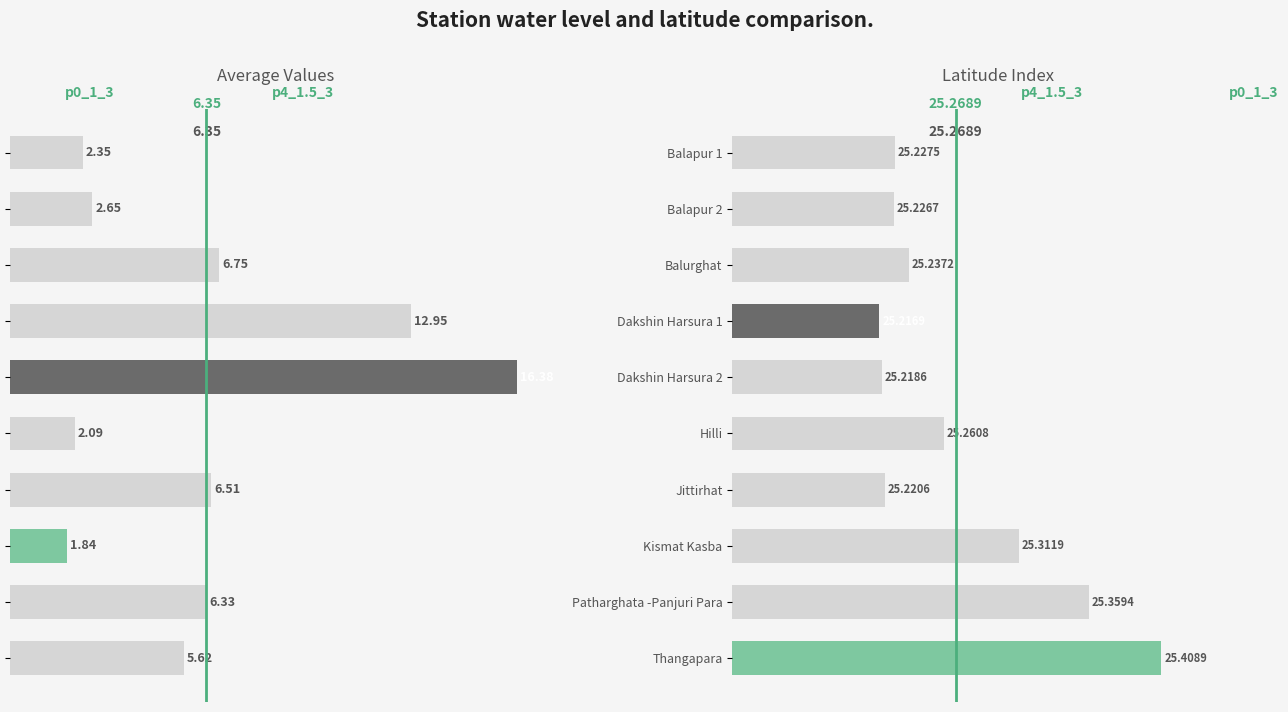

What is the minimum value shown in the chart?

1.8